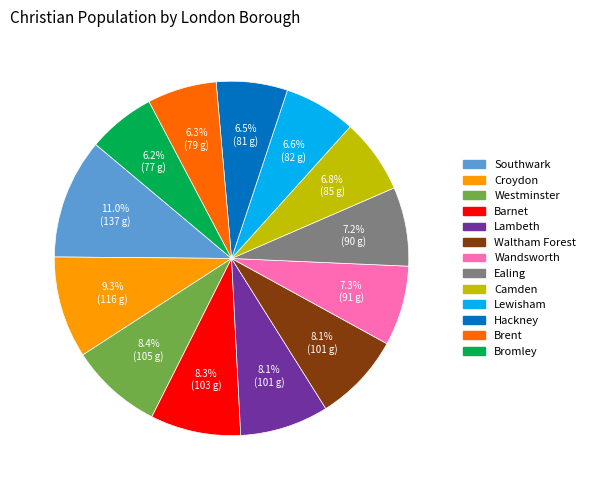

True or false: Waltham Forest accounts for 3% of the total.

False